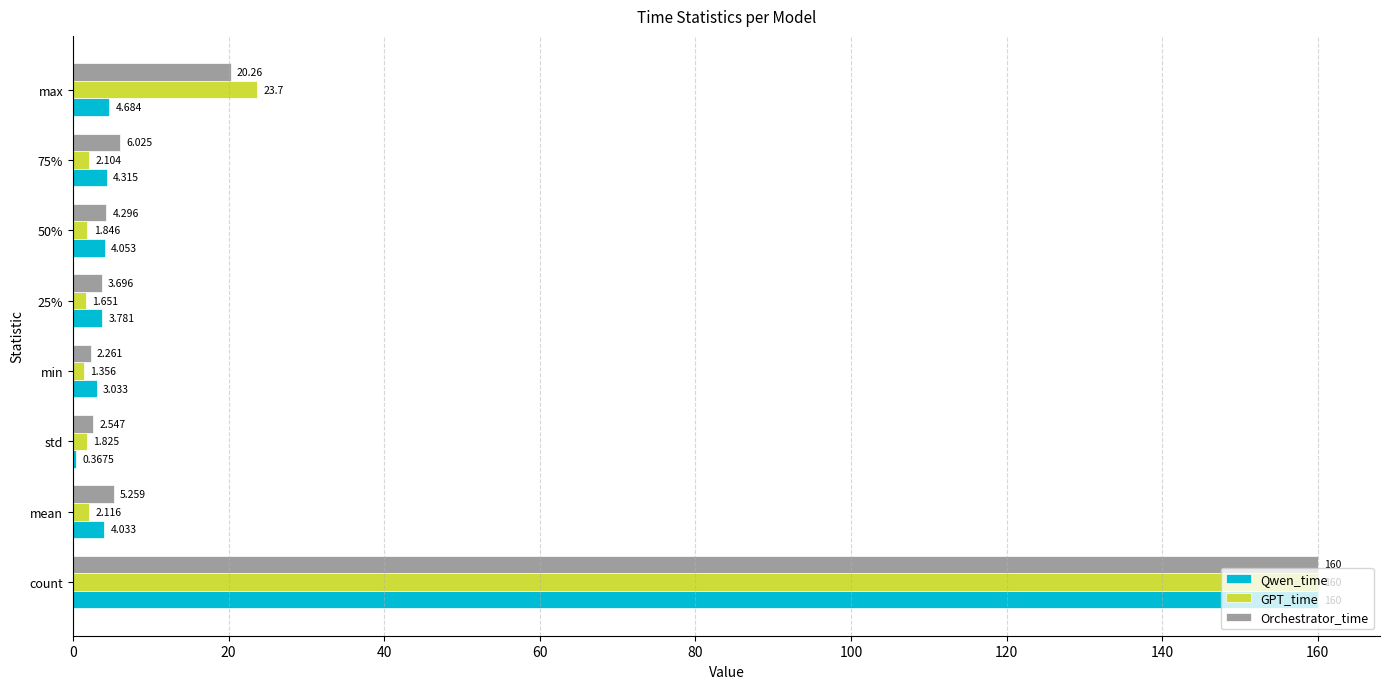

Which category has the highest value in the Orchestrator_time series?

count